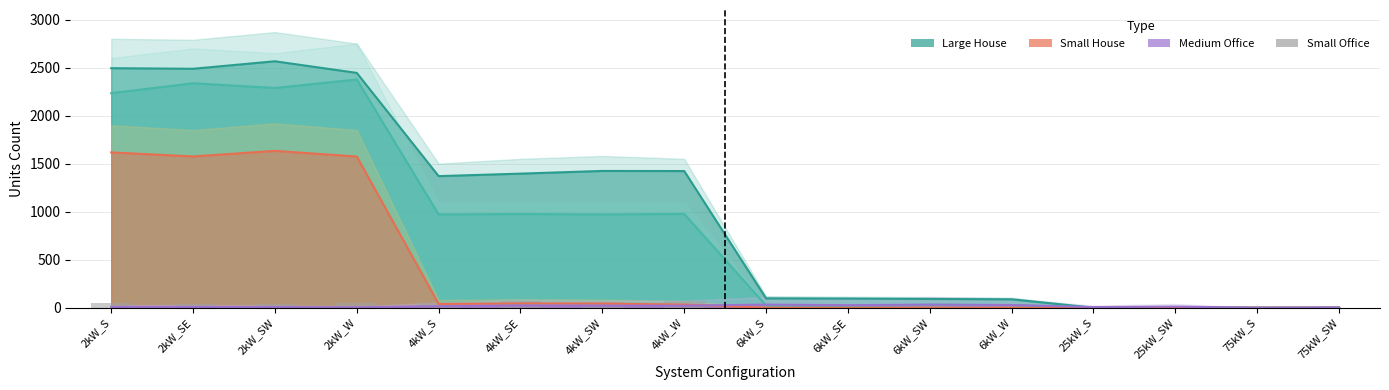

Are the bars horizontal?

No